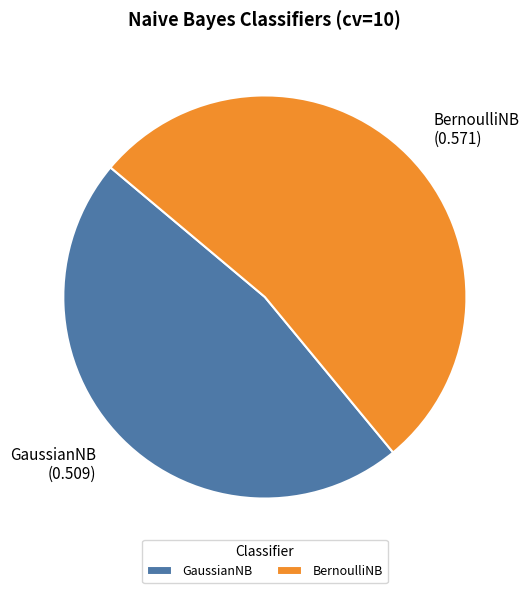

Which slice represents more than half of the pie?

BernoulliNB